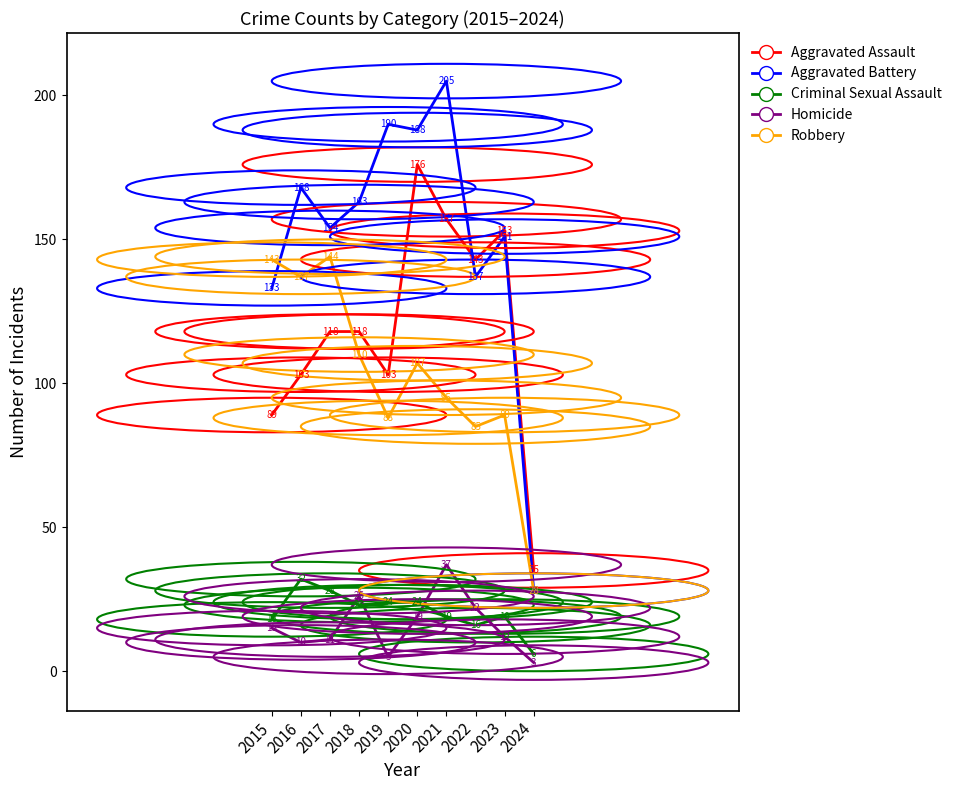

How many lines are shown in the chart?

5